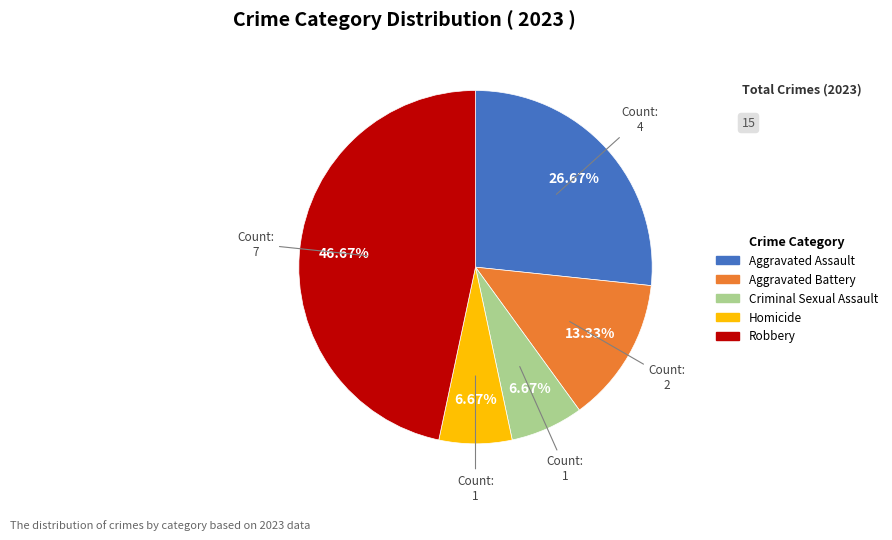

To the nearest percent, what is the combined percentage of Robbery and Criminal Sexual Assault?

53%